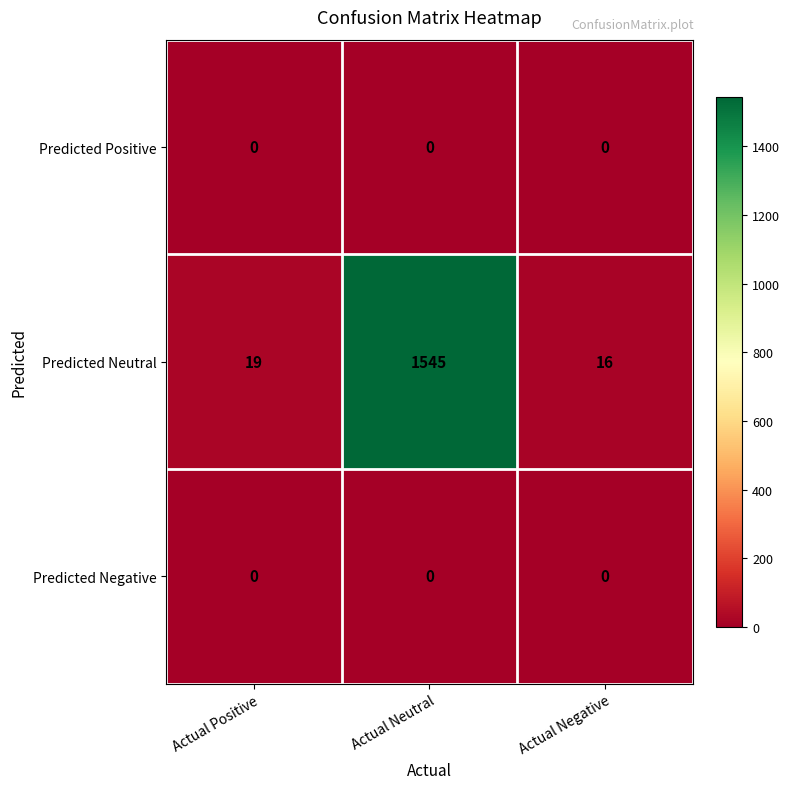

Reading left to right, what are all the values shown in this chart?

Predicted Positive: 0	0	0
Predicted Neutral: 19	1545	16
Predicted Negative: 0	0	0